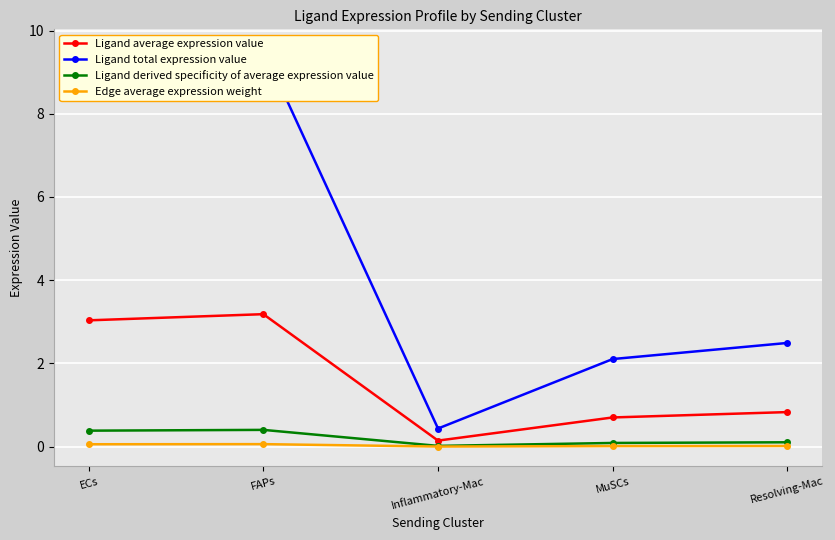

In Ligand average expression value, how many points are higher than both neighbors (excluding endpoints)?

1